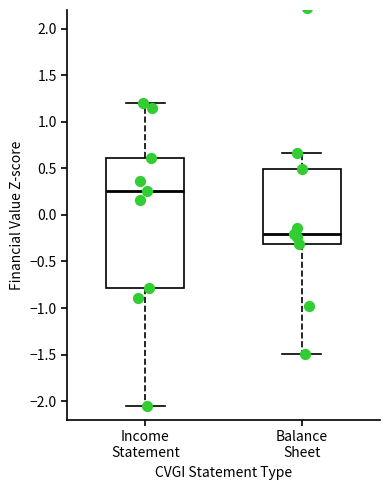

Where does the median line of the box for Income Statement sit on the y-axis? The values are not printed on the chart, so give them approximately, as read against the axis.

0.25